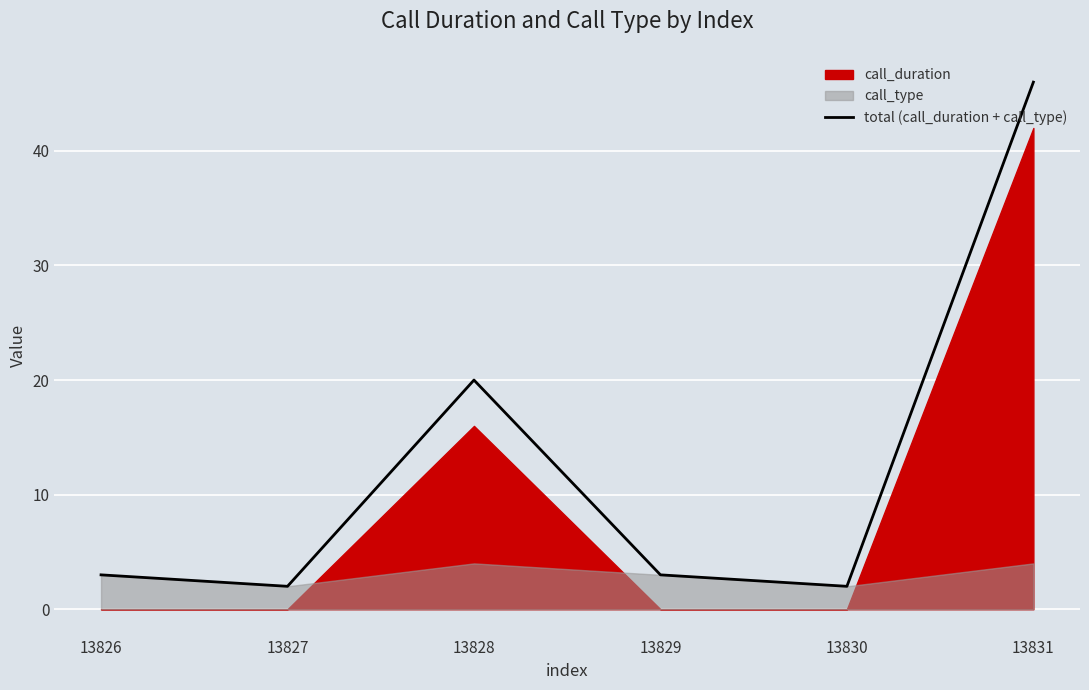

Where does the data first go above 3?

13828